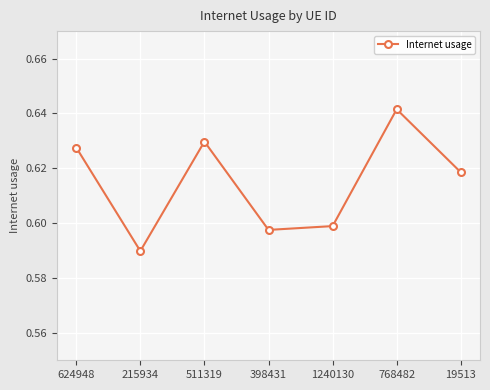

Count the values in the range 0 to 1.

7